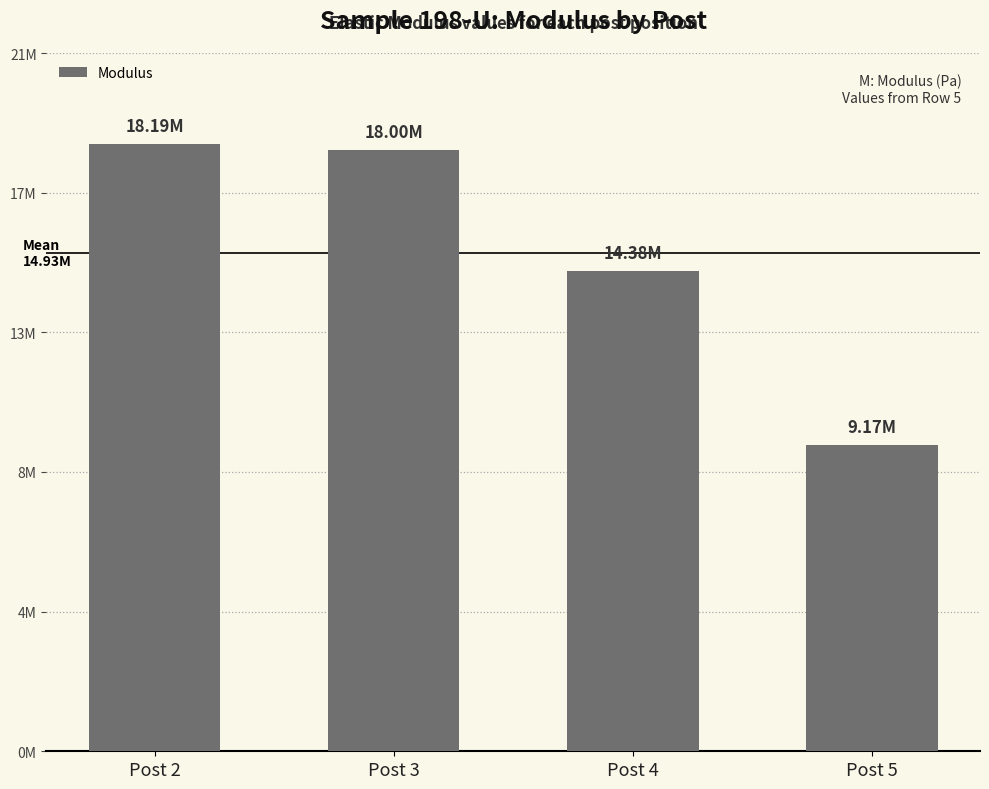

What is the ratio of the value at Post 5 to the value at Post 3?

0.5